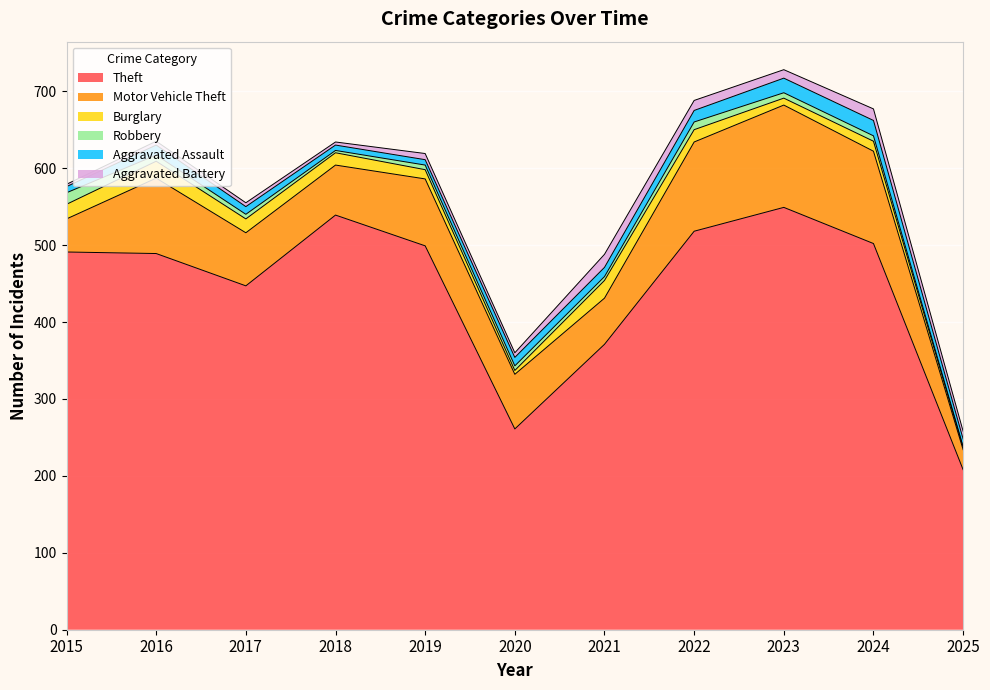

At which category is the sum across all series the highest?

2023